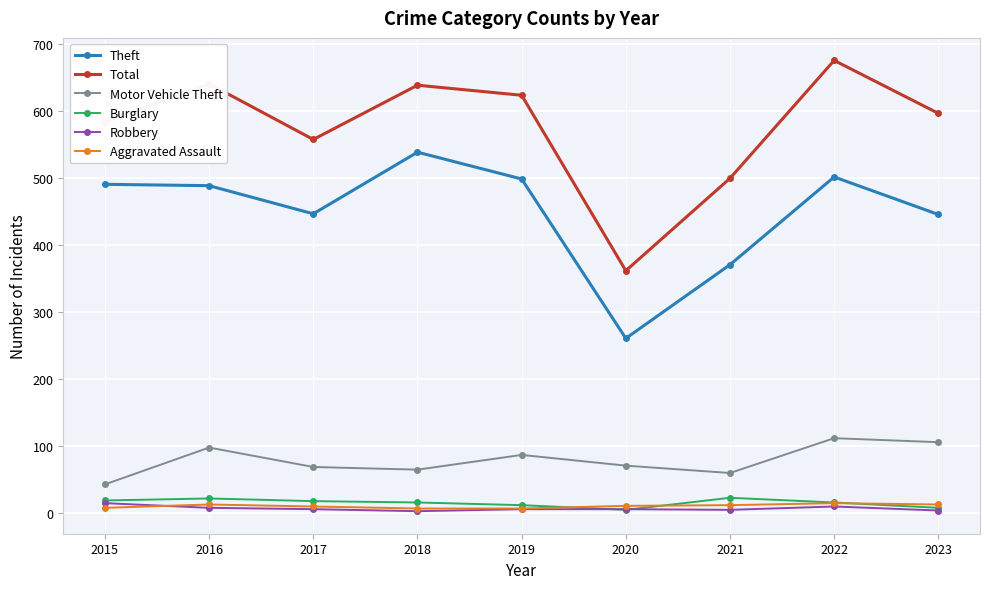

What is the difference between the highest and lowest values at 2016?

633